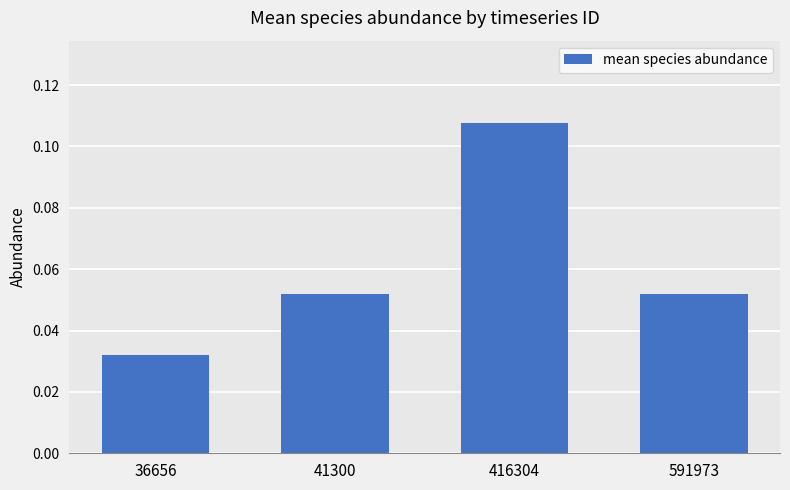

Where is the data nearest to the value 0?

36656